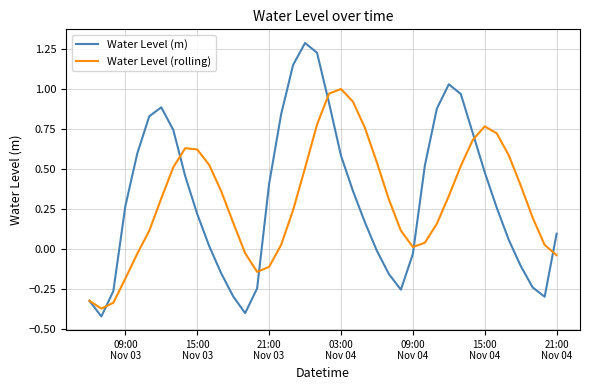

Which series has the largest range (max minus min)?

Water Level (m)